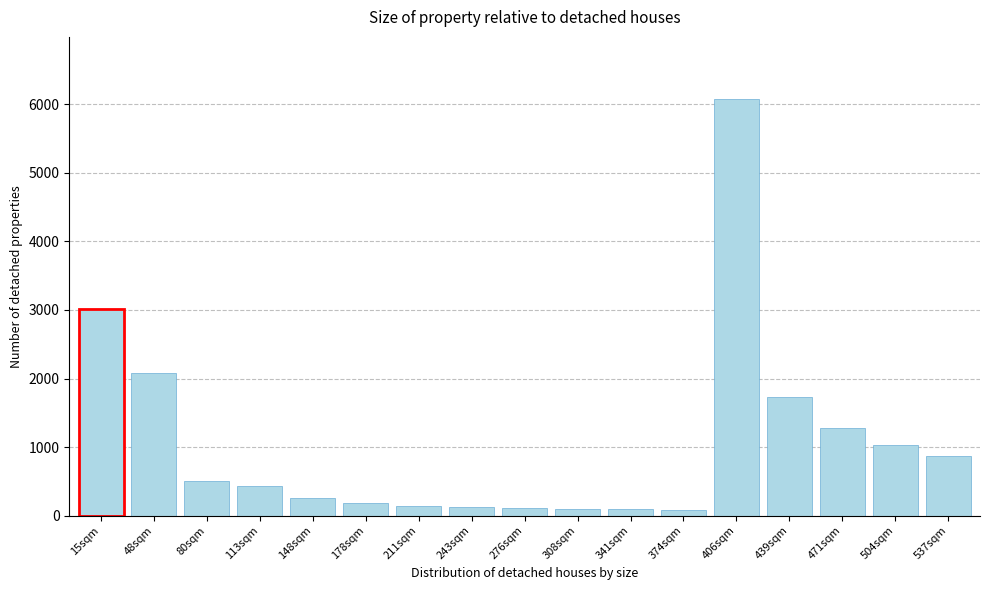

What is the label of the 11th bar from the right?

211sqm